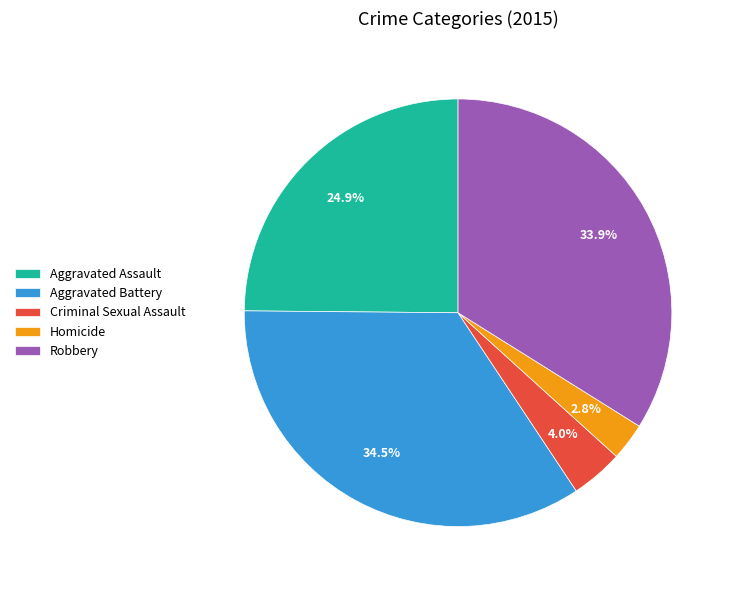

Rank the categories by value from lowest to highest.

Homicide, Criminal Sexual Assault, Aggravated Assault, Robbery, Aggravated Battery